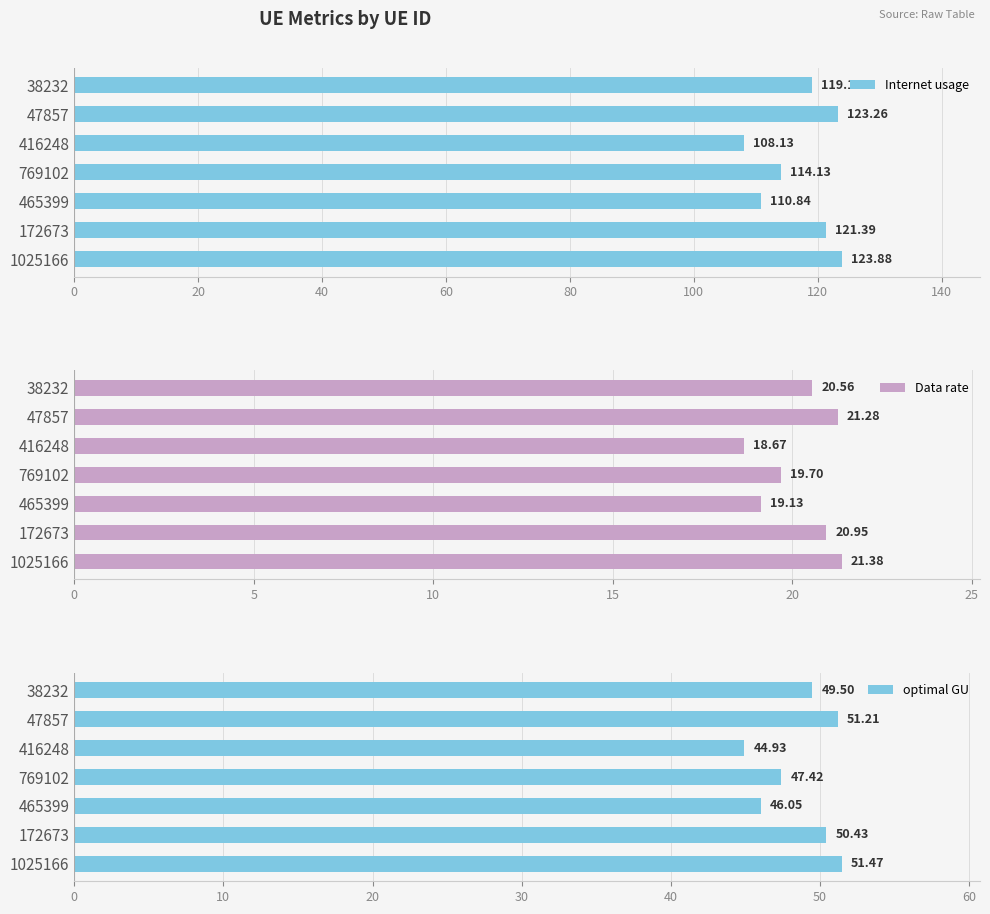

What is the minimum value for Internet usage?

108.1